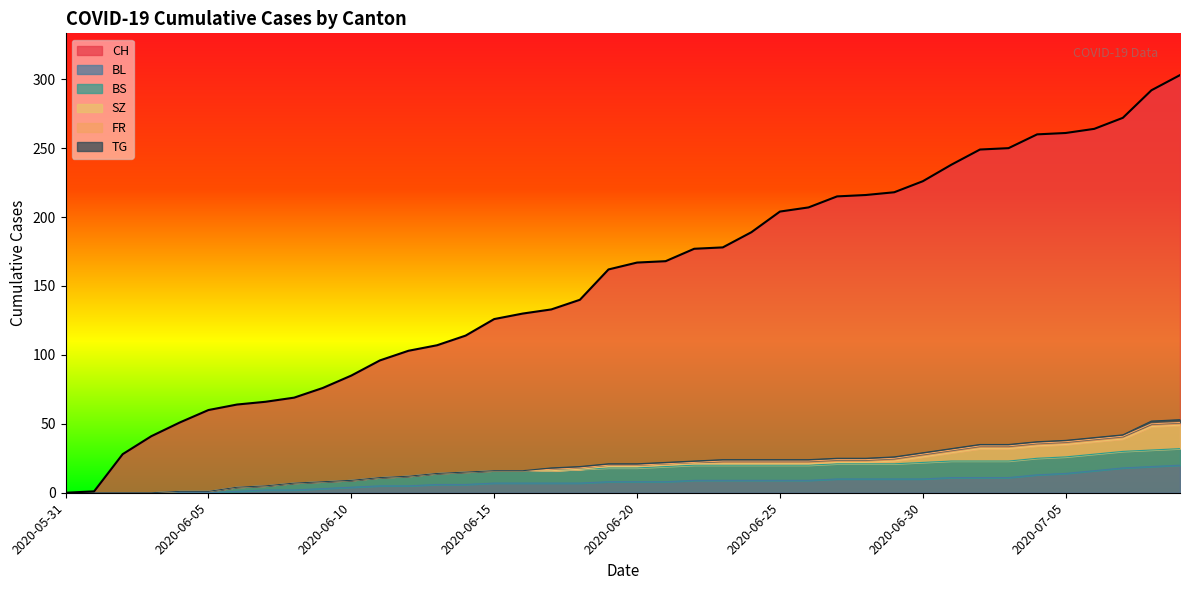

What is the label of the 39th point from the right?

2020-06-01